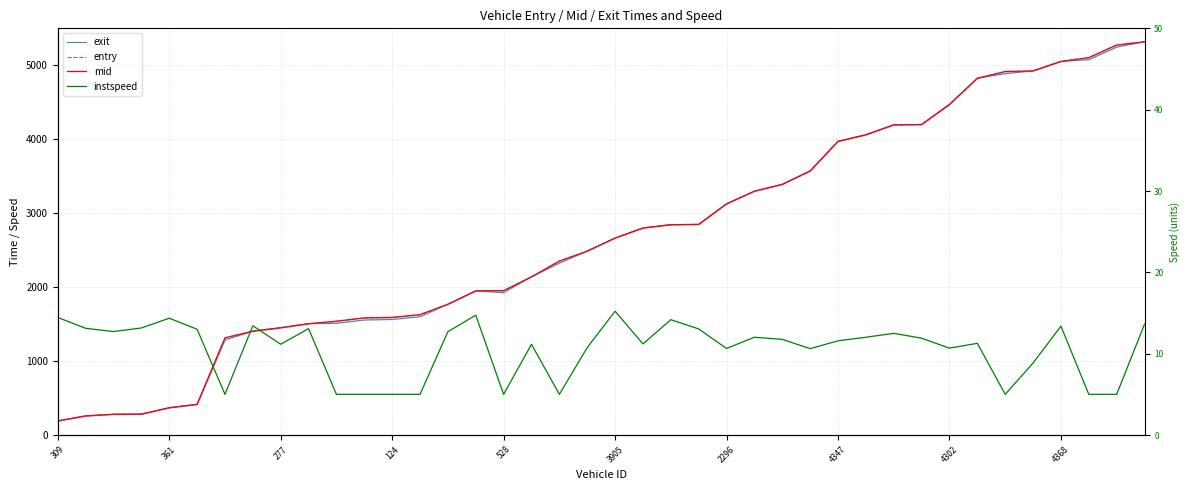

Which series has the largest total across all categories?

mid